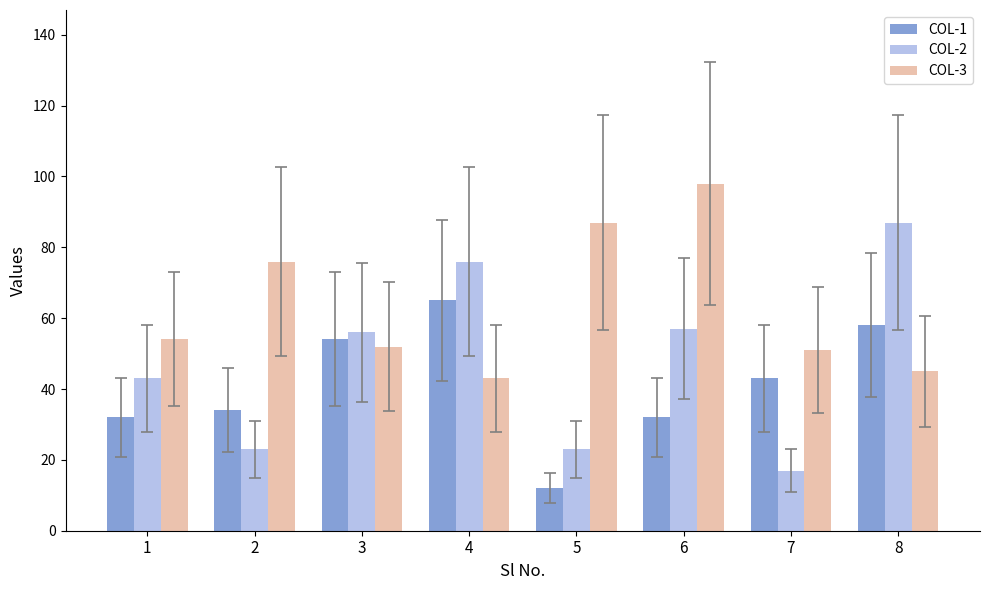

What is the value of the COL-2 bar at the 8th from the left?

87